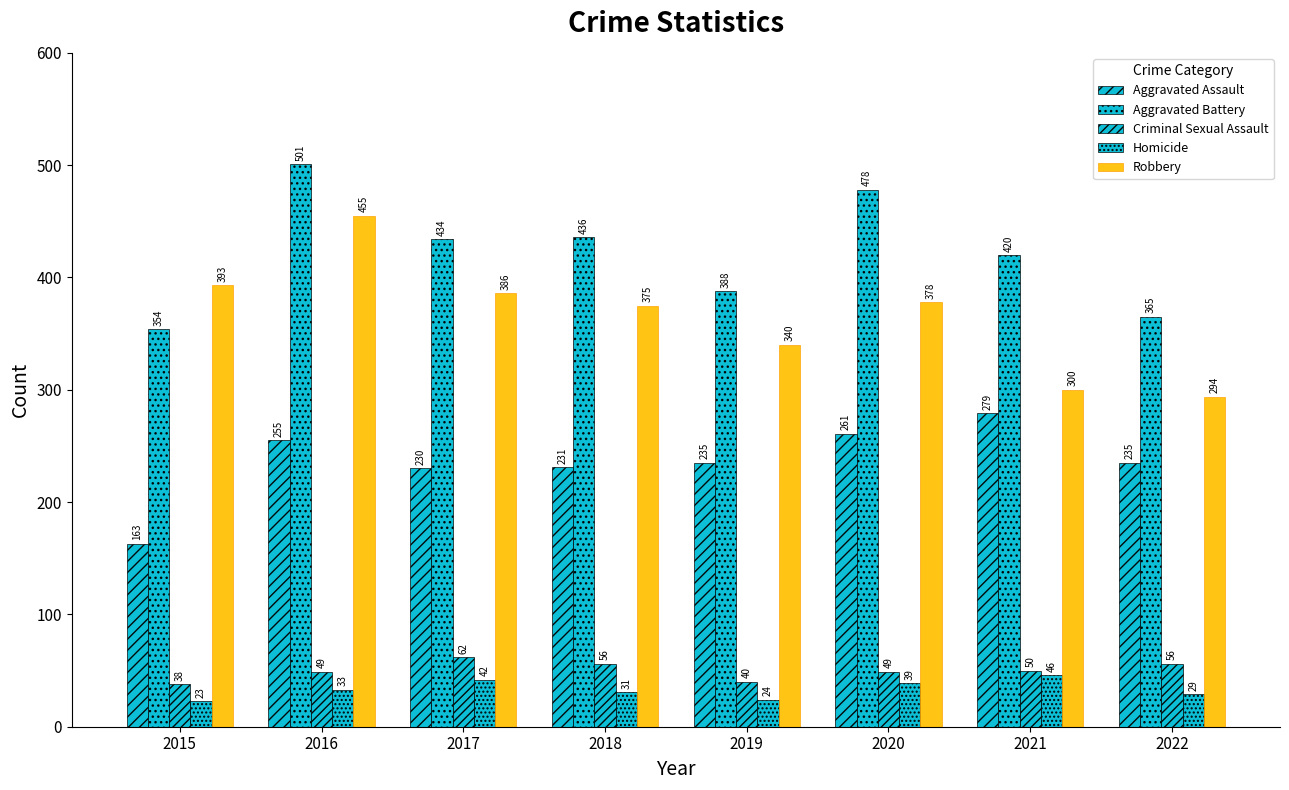

Where is Robbery nearest to the value 374?

2018